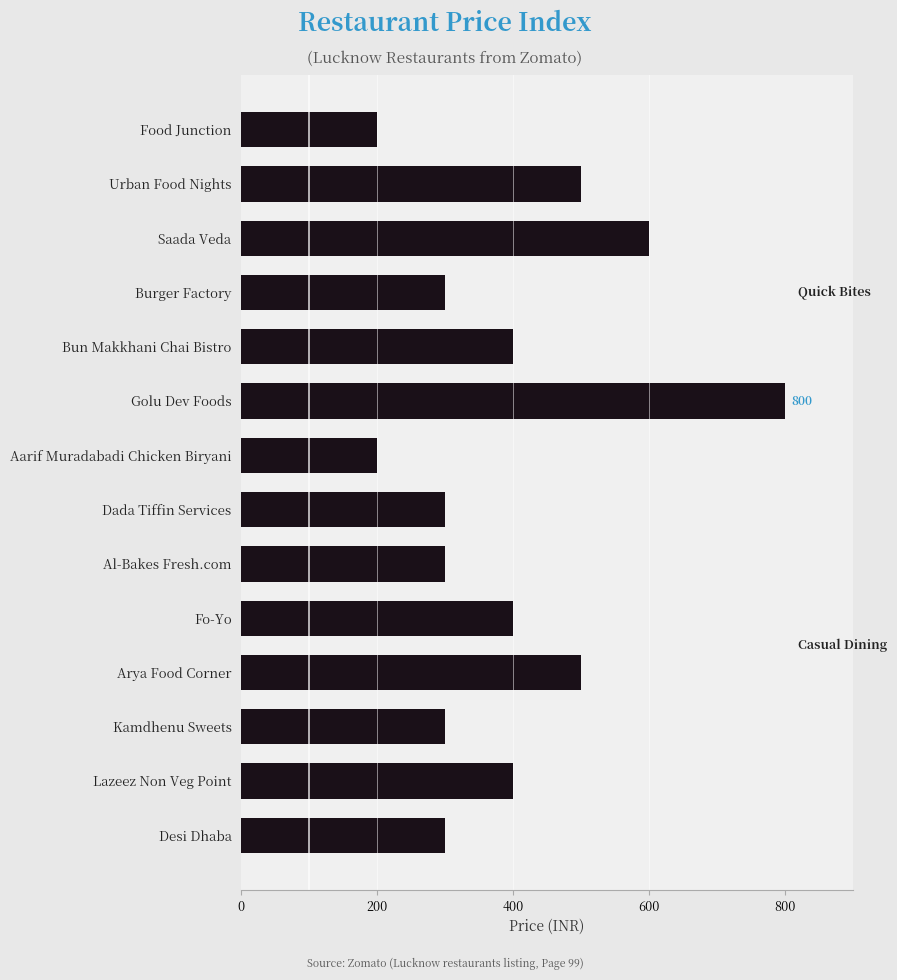

Which category has the highest value across all series?

Golu Dev Foods